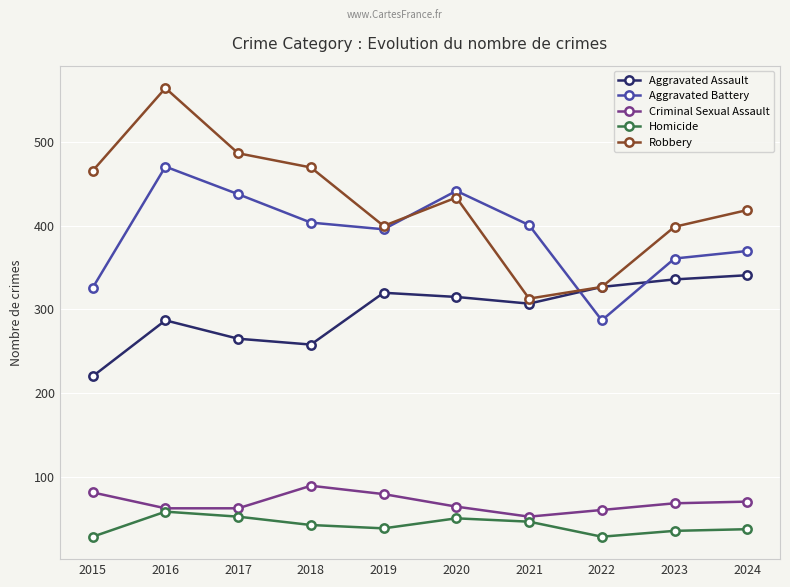

True or false: Aggravated Battery has a value of 326 at 2015.

True